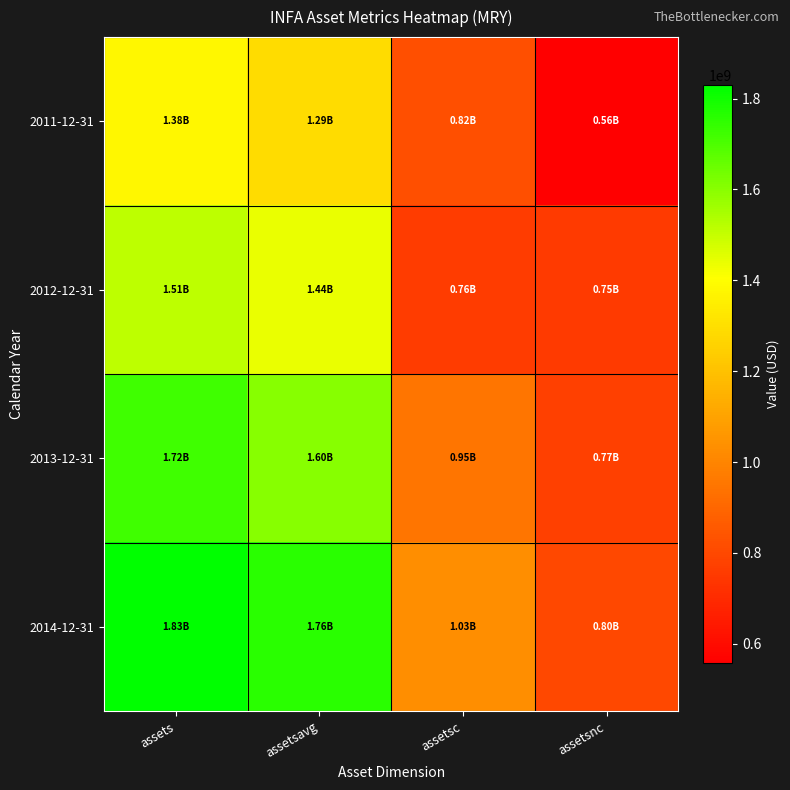

At assetsnc, list the series in order from largest to smallest.

2014-12-31, 2013-12-31, 2012-12-31, 2011-12-31